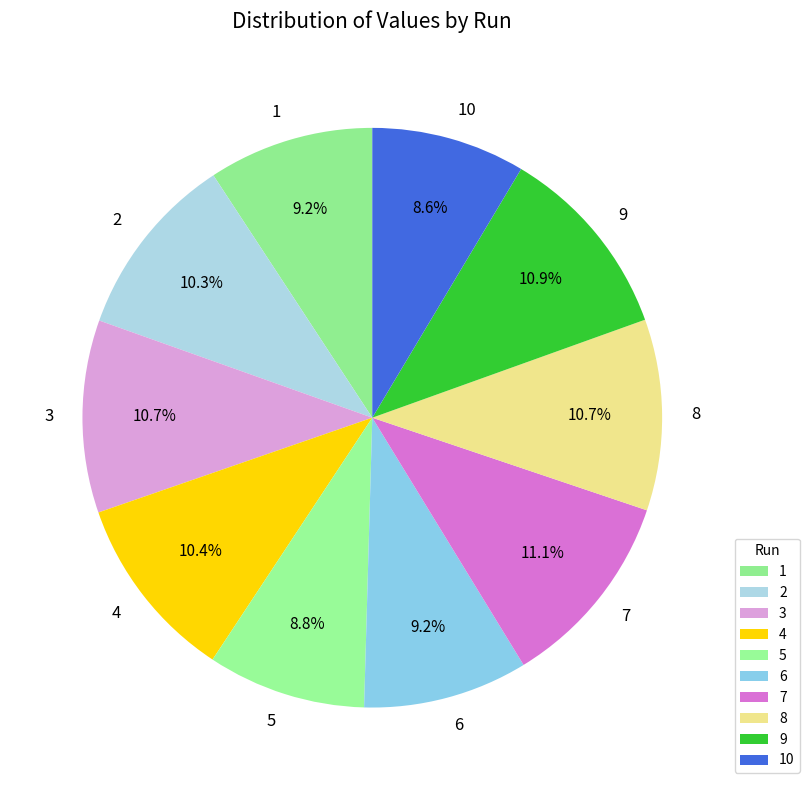

What is the ratio of the value at 5 to the value at 7?

0.8